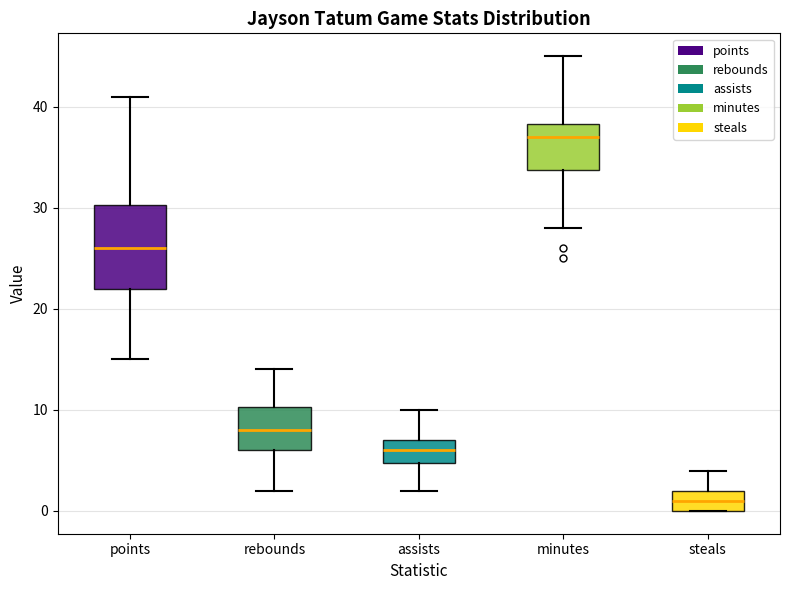

Which box is the tallest, from its lower edge to its upper edge?

points